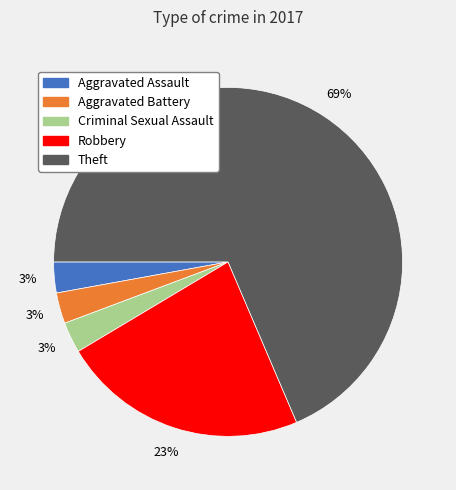

What is the ratio of the value at Aggravated Battery to the value at Aggravated Assault?

1.0